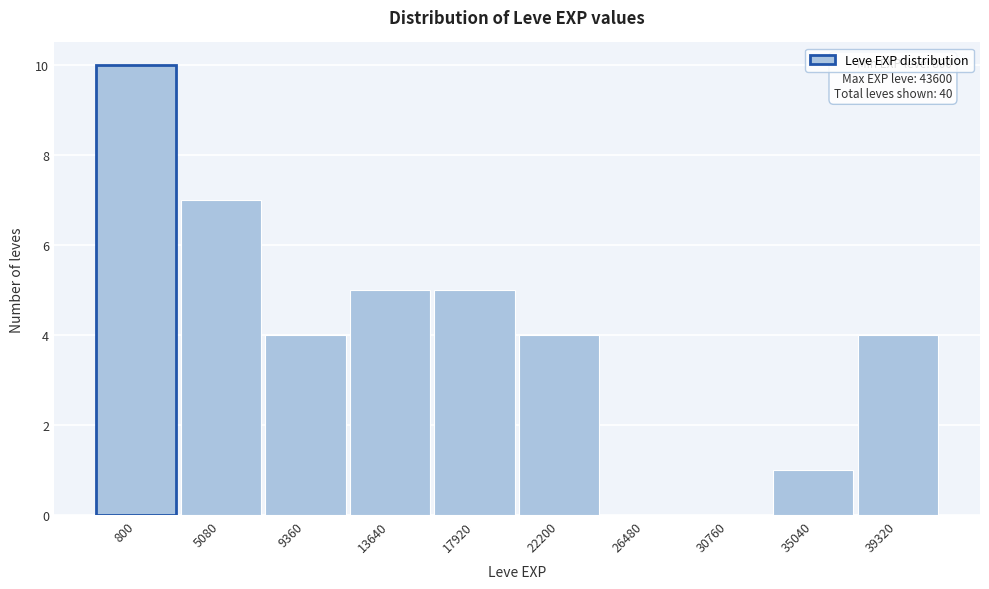

Reading left to right, list all the values displayed in this chart.

800=10	5080=7	9360=4	13640=5	17920=5	22200=4	26480=0	30760=0	35040=1	39320=4